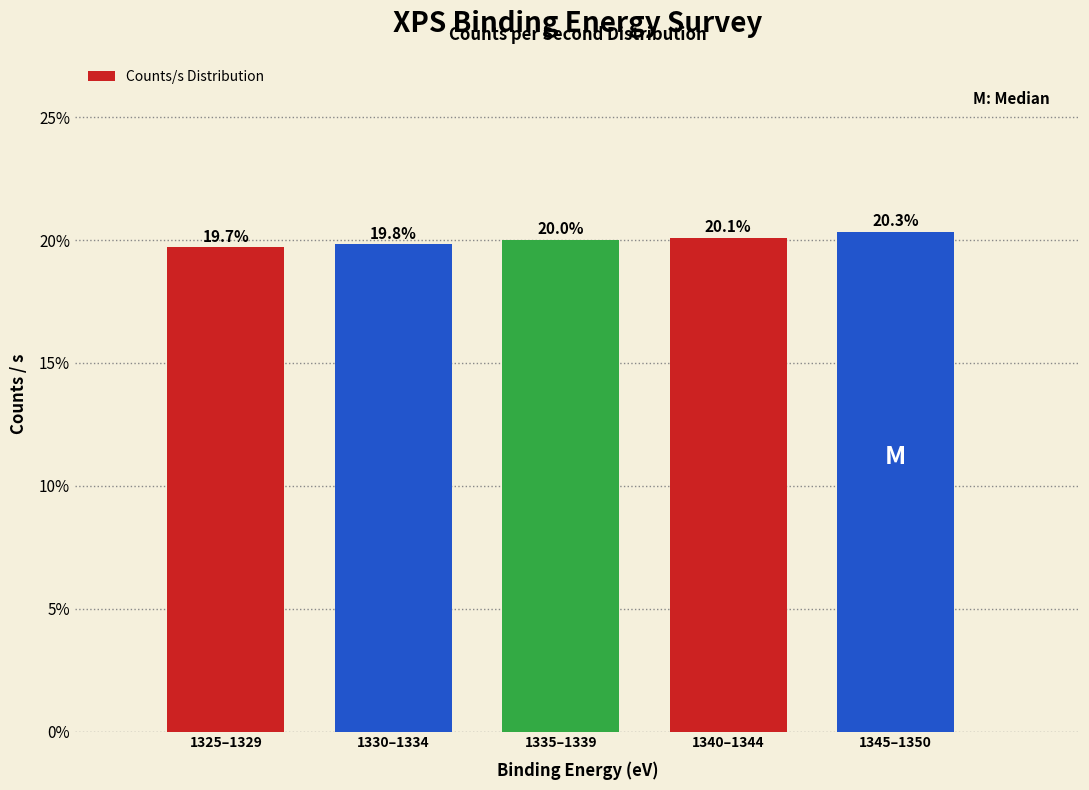

Reading right to left, list all the values displayed in this chart.

20.3	20.1	20.0	19.8	19.7